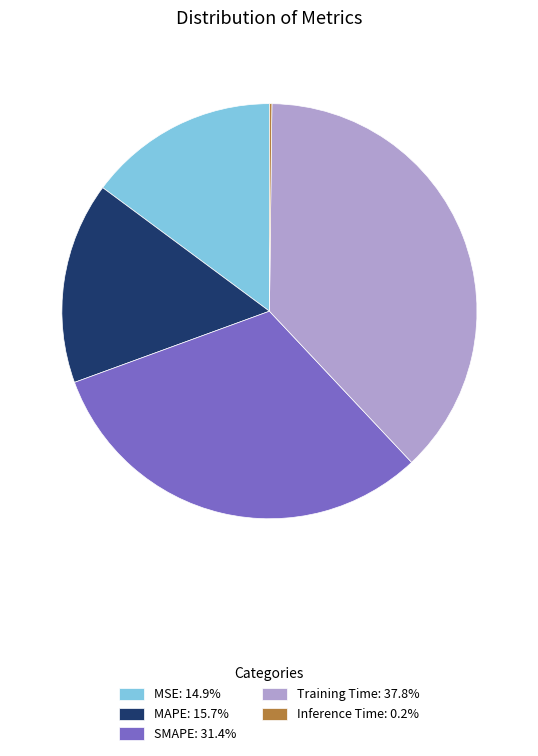

The SMAPE slice represents 31% of the pie. True or false?

True